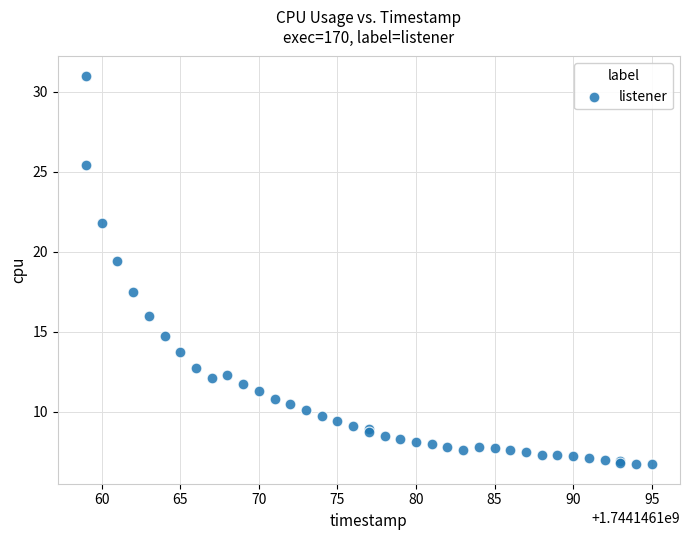

What Y value in the scatter plot is closest to 18?

17.5